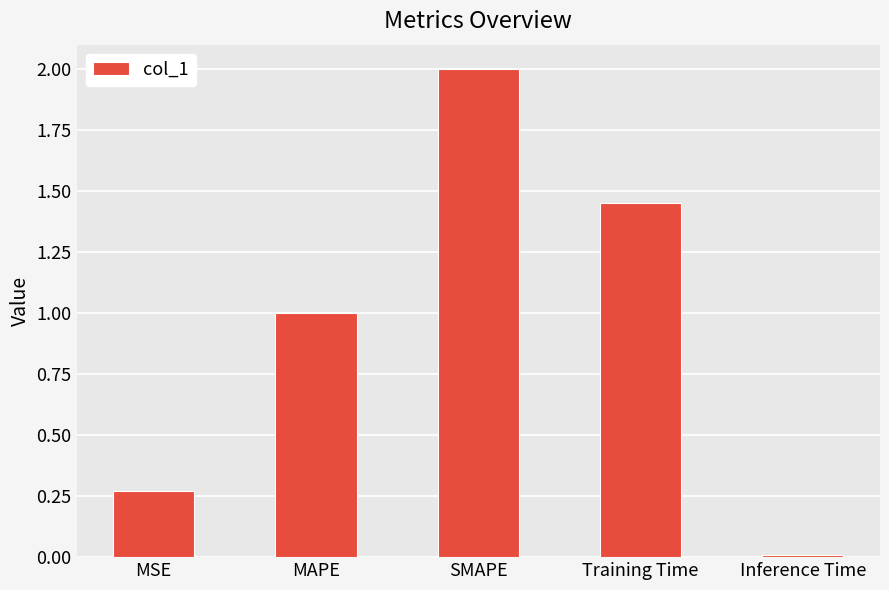

What is the average value?

0.9